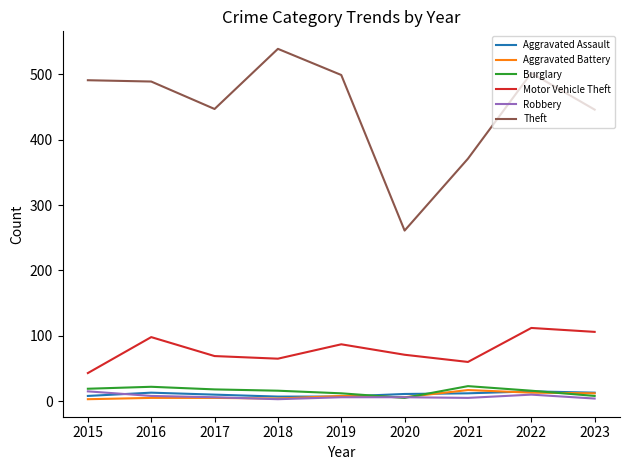

At which category does the chart reach its peak across all series?

2018